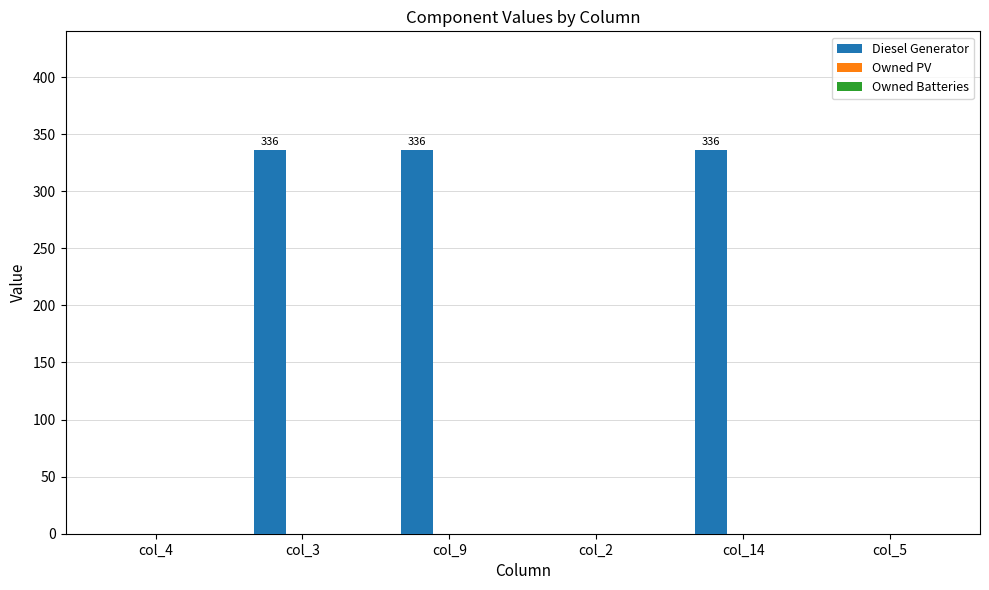

Which has a higher value, col_5 or col_3?

col_3